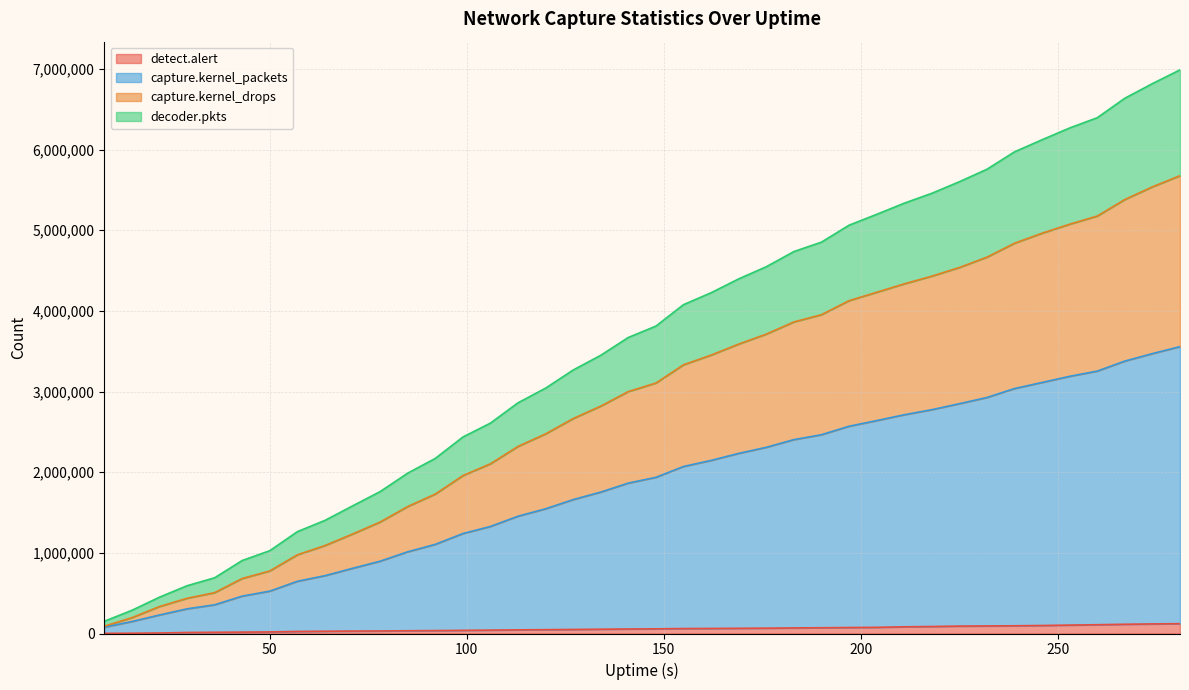

Does the chart display data point markers on the line(s)?

No